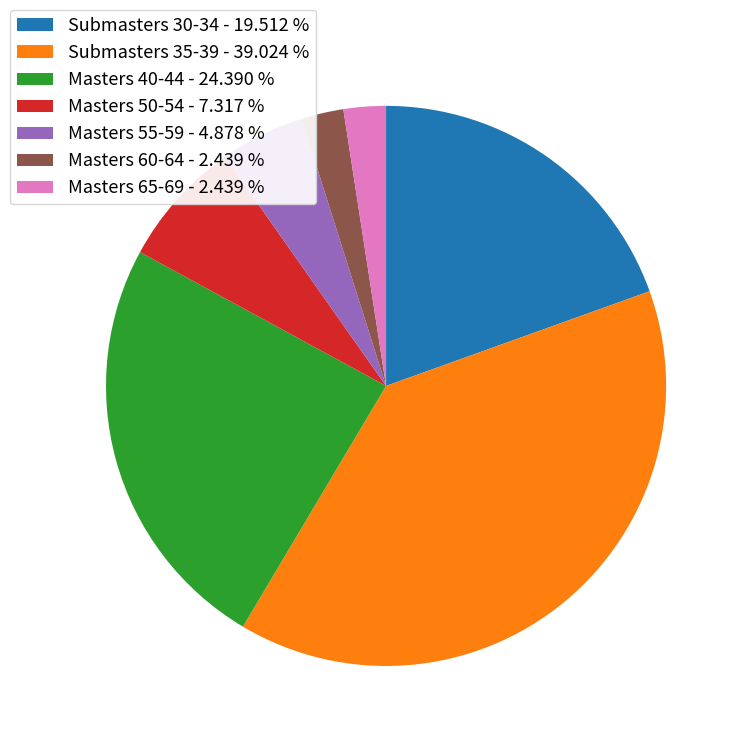

What is the largest slice in the pie chart?

Submasters 35-39